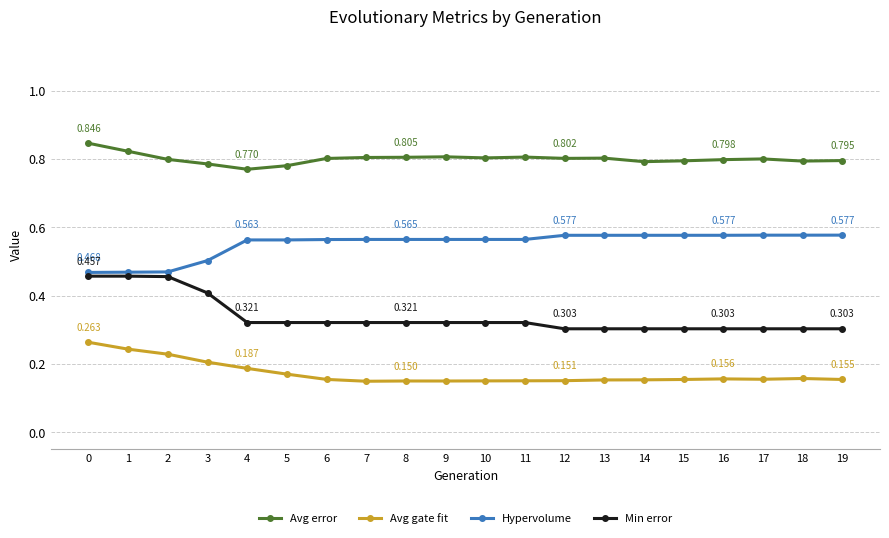

True or false: Avg error and Min error cross at least once.

False